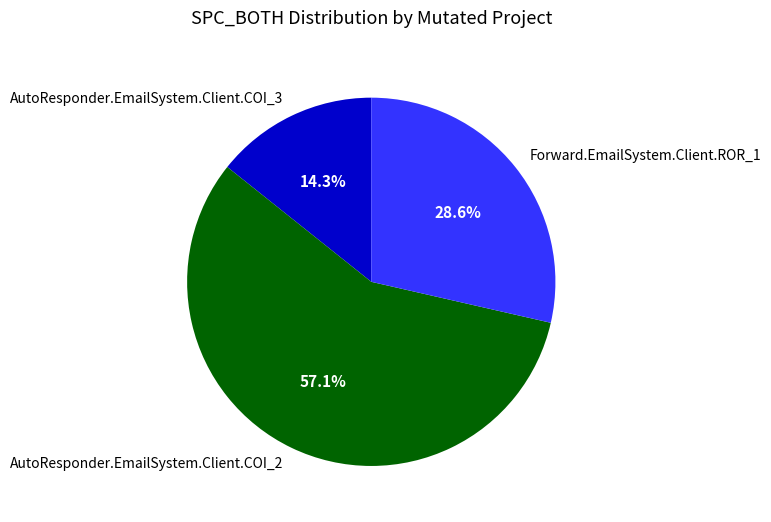

The AutoResponder.EmailSystem.Client.COI_3 slice represents 7% of the pie. True or false?

False